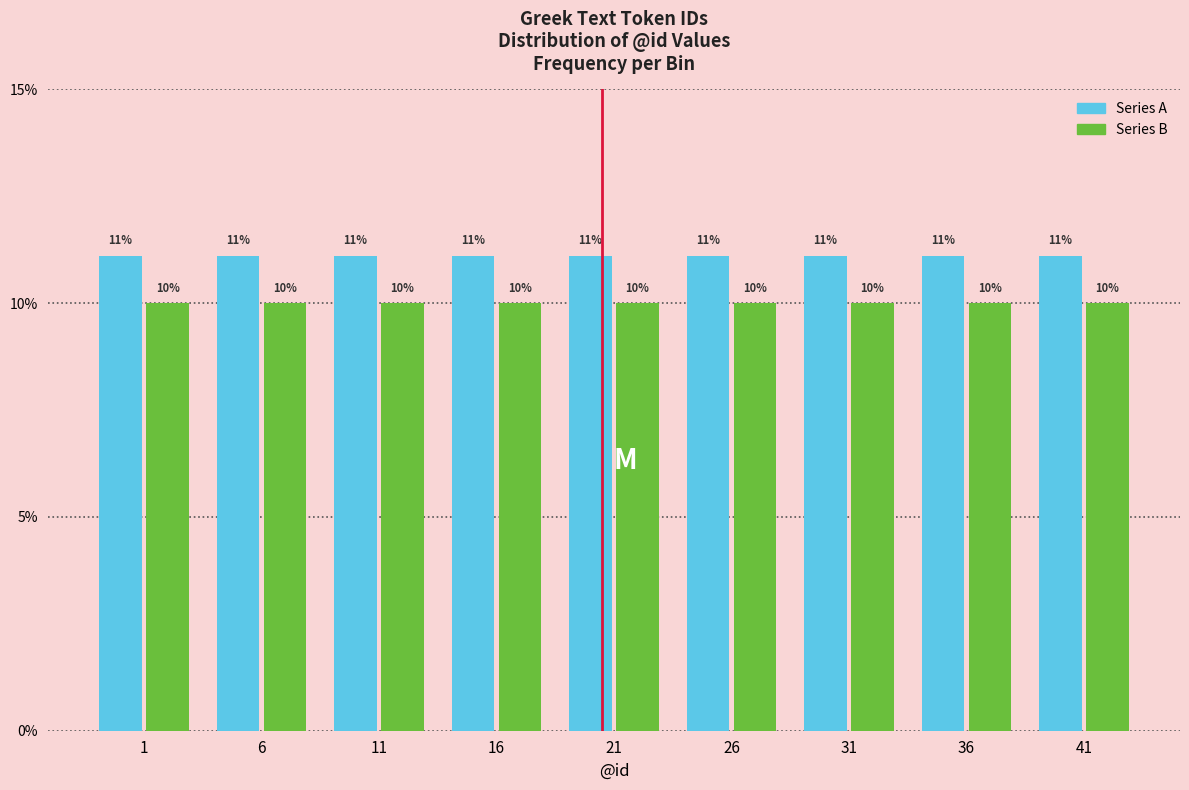

What is the minimum value shown in the chart?

10.0